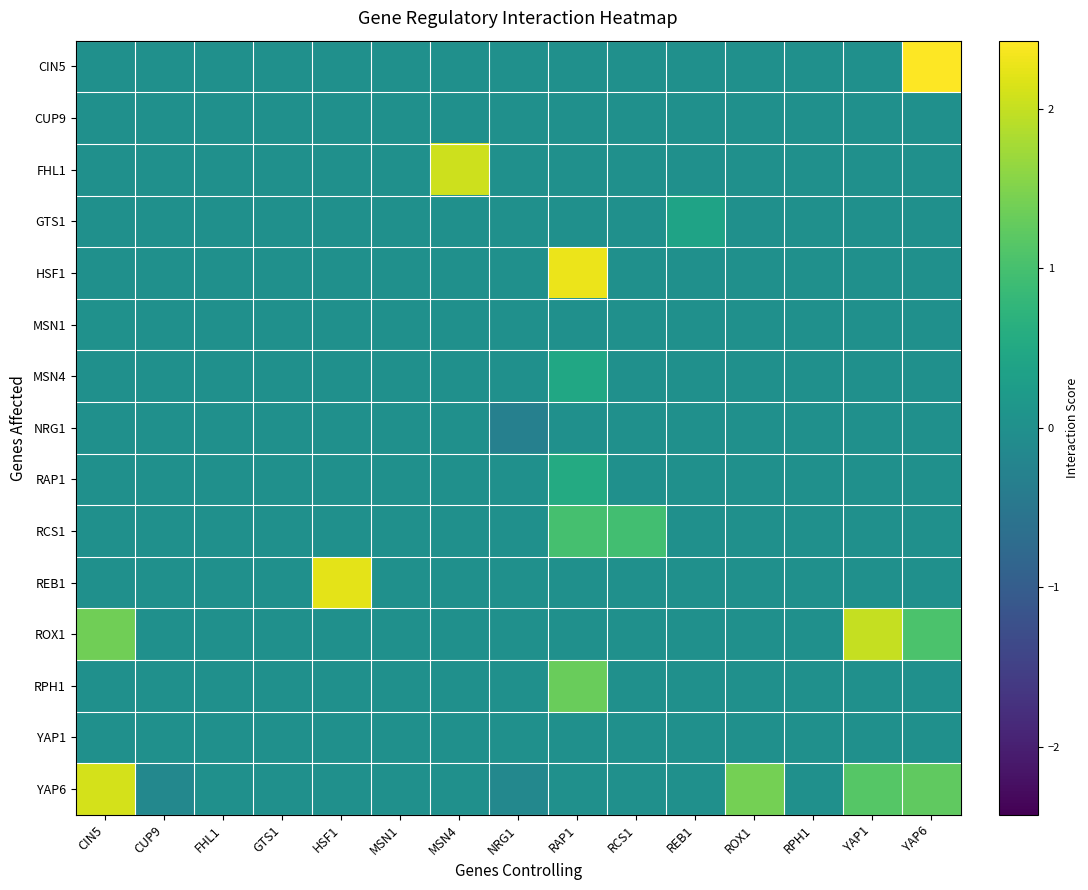

Which series changed the most between CUP9 and YAP1?

ROX1